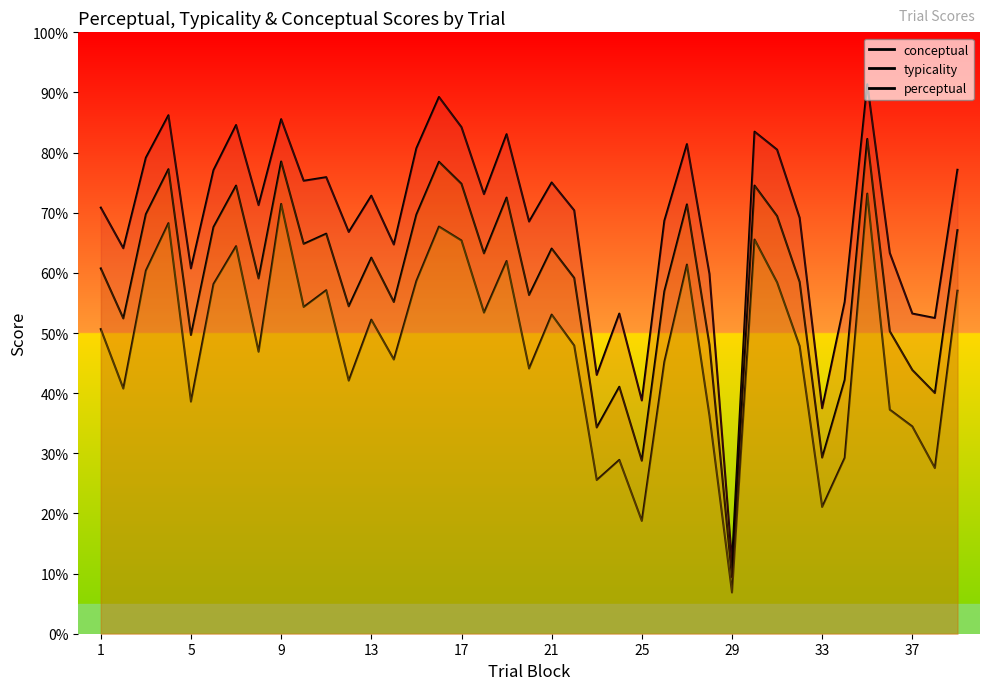

In typicality, how many points are higher than both neighbors (excluding endpoints)?

12